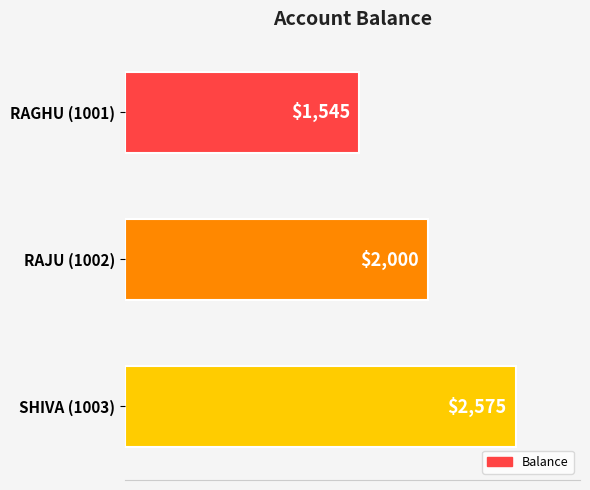

Approximately how many times larger is the value at SHIVA (1003) compared to RAJU (1002)?

1.3